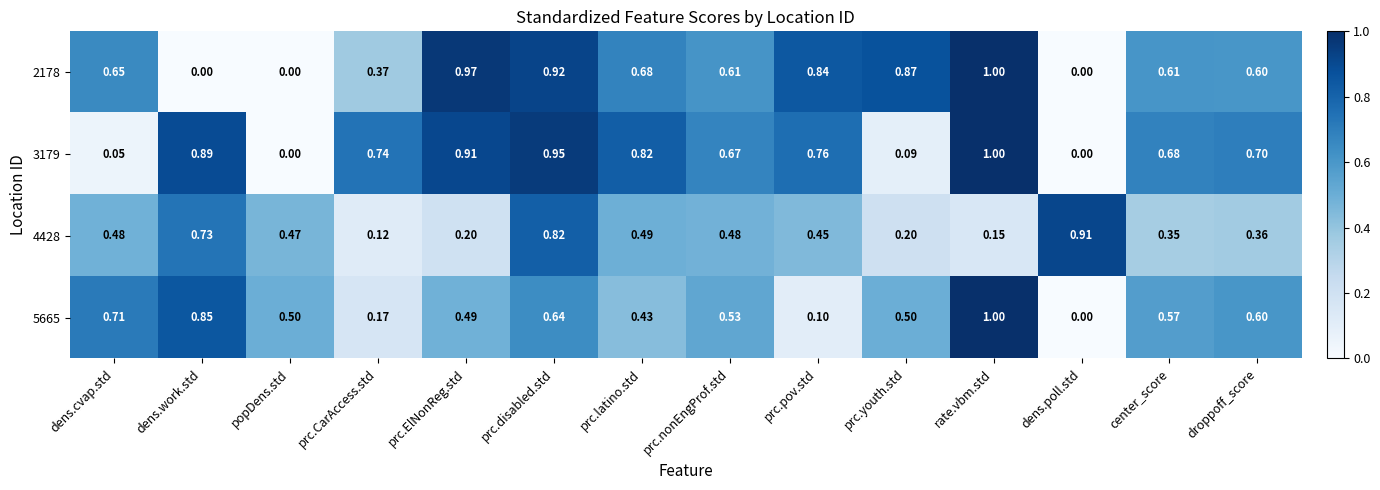

Is the value of 4428 at prc.youth.std greater than the value of 5665 at prc.CarAccess.std?

Yes